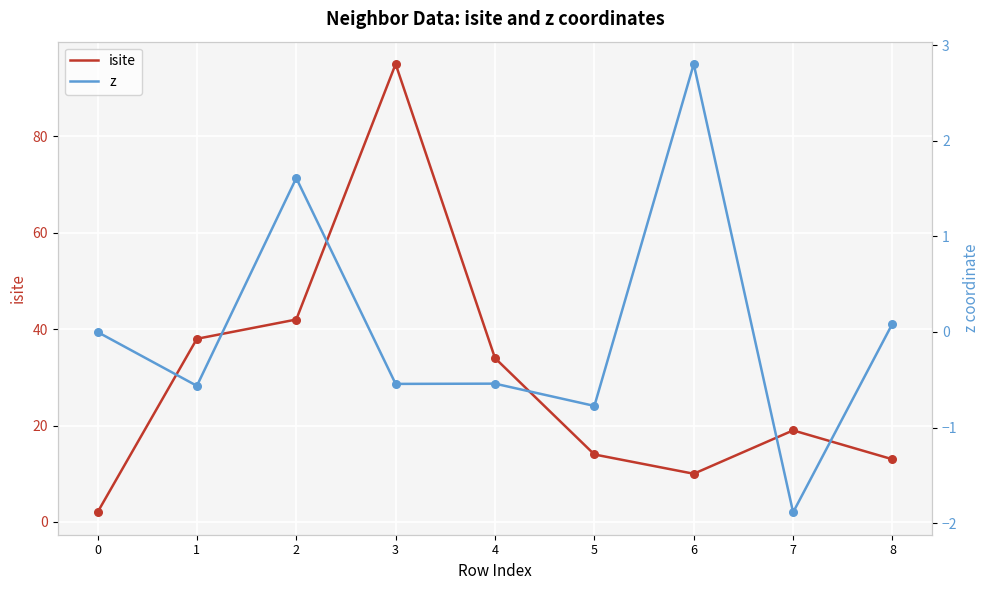

Which series reaches the maximum Y coordinate?

isite